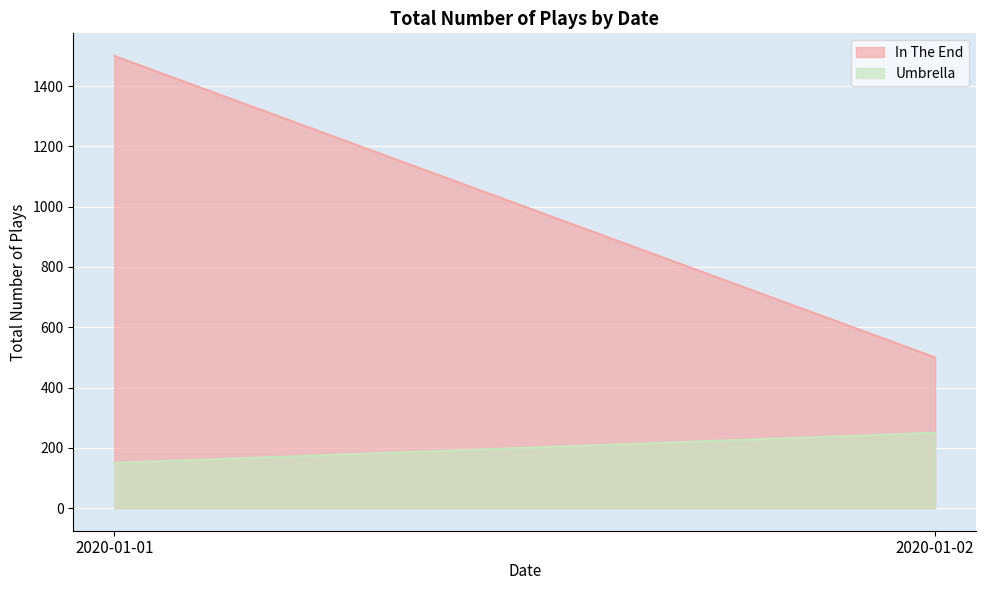

What is the value of the In The End point at the 2nd from the left?

500